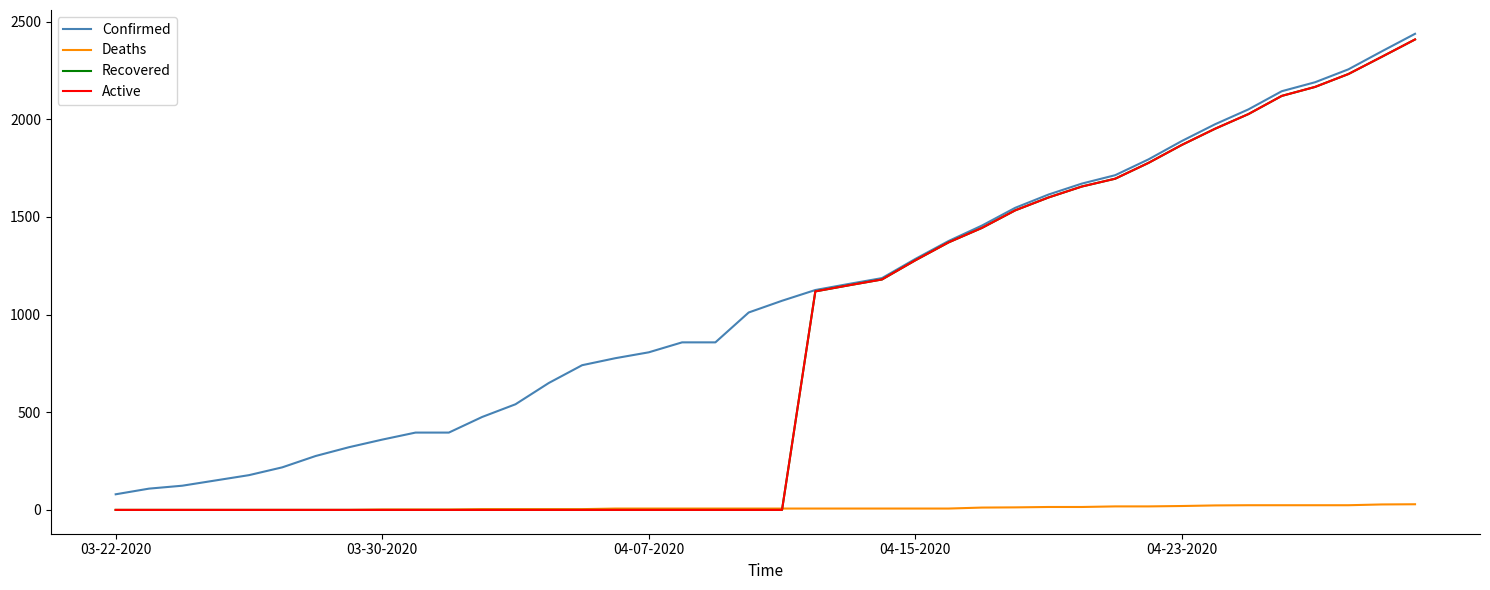

Is this an area chart (filled region under the line)?

No